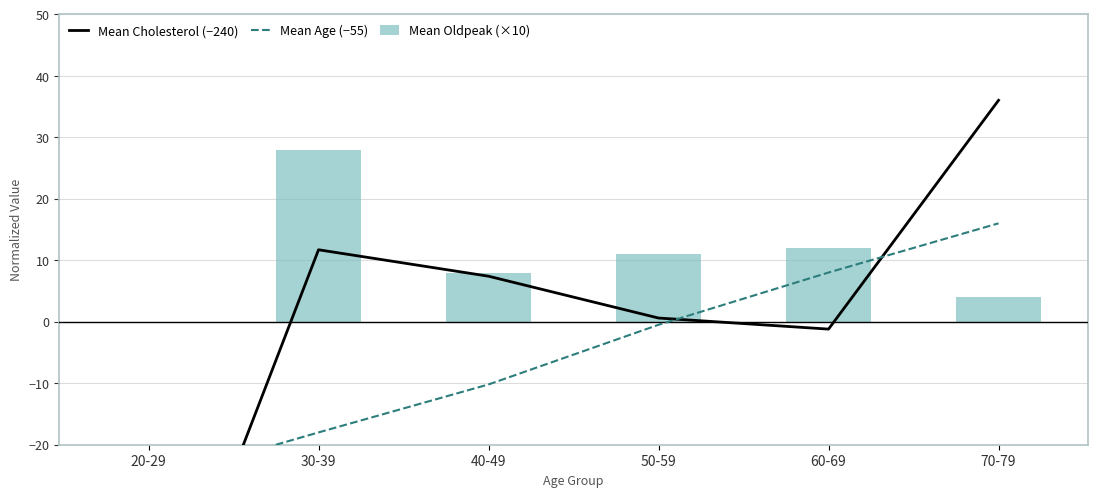

At which category is the sum across all series the highest?

70-79